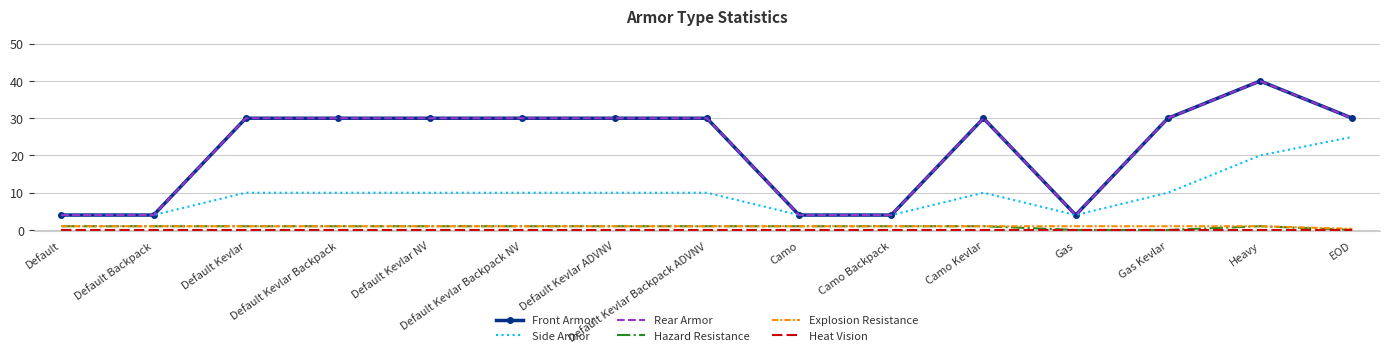

What is the approximate value of Rear Armor at Gas Kevlar?

30.0